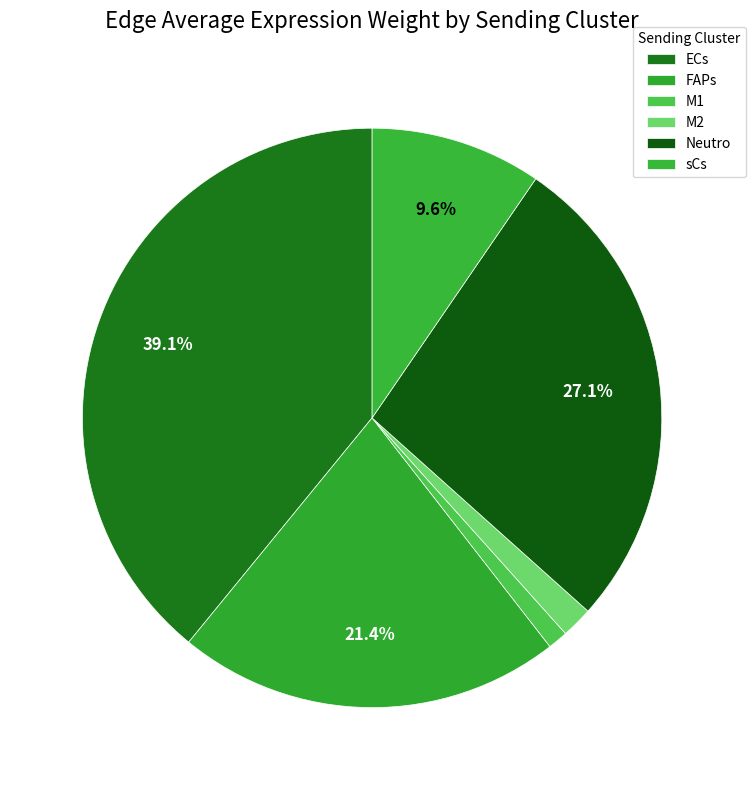

To the nearest percent, what is the difference between the largest and smallest slice percentages?

38%